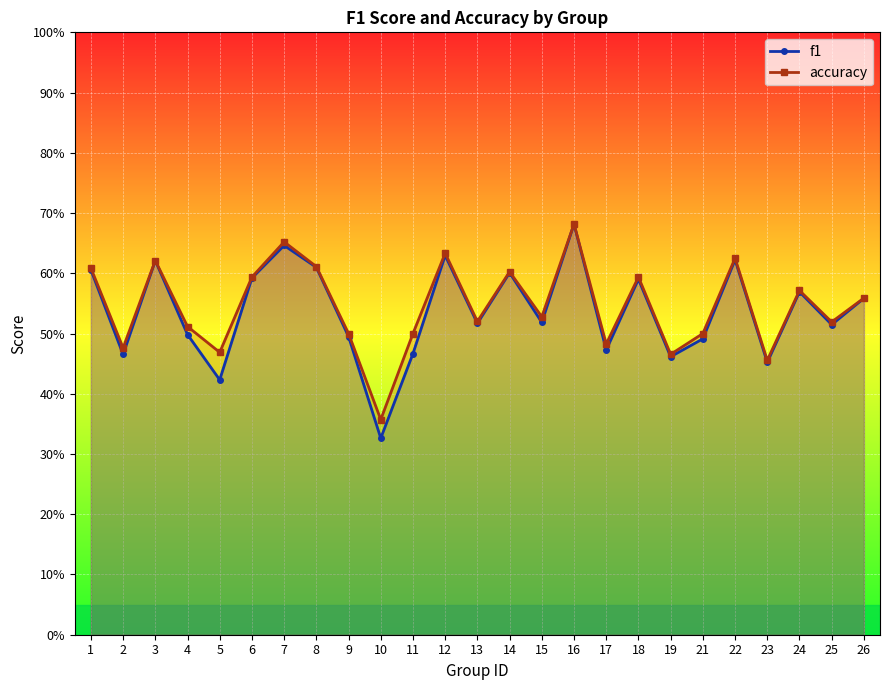

What is the total value across all series at 15?

1.0